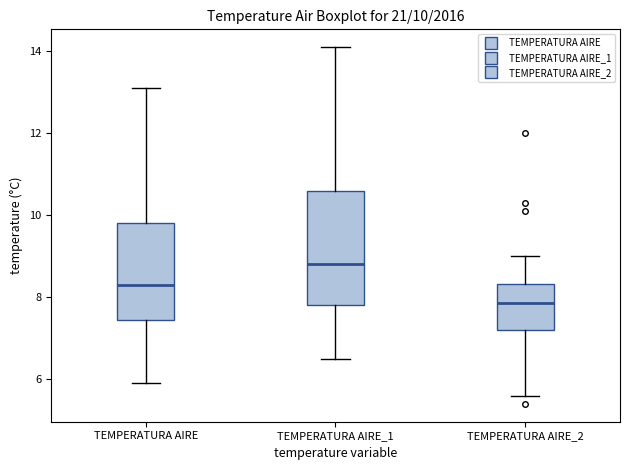

Which box has the highest median line?

TEMPERATURA AIRE_1